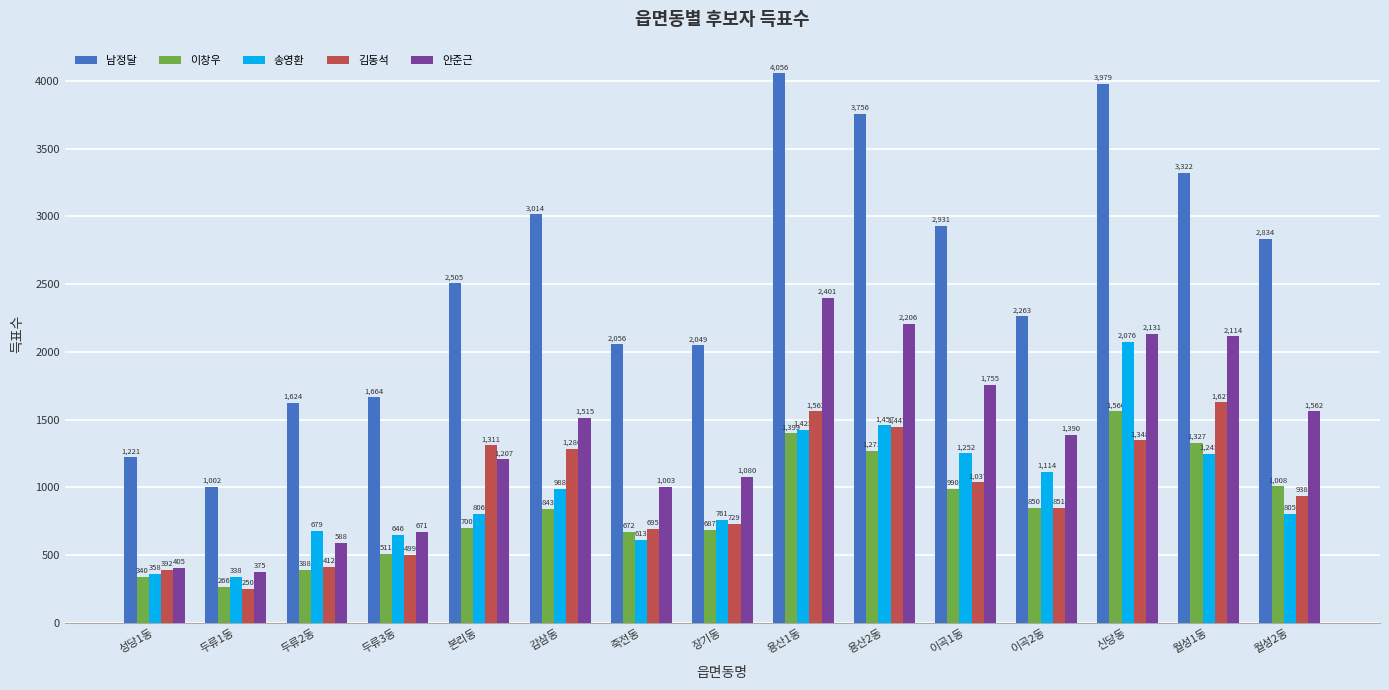

The value of 송영환 at 신당동 is 1307. True or false?

False